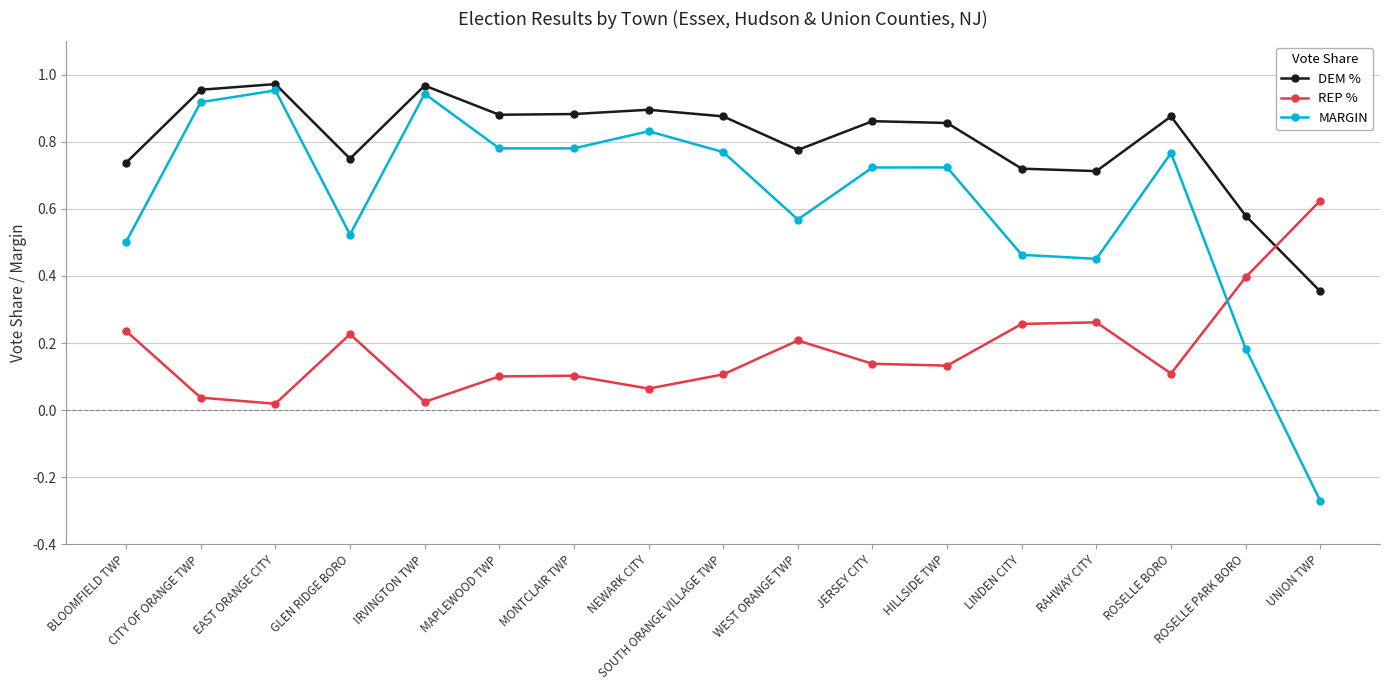

List the series in order of their overall mean, highest first.

DEM %, MARGIN, REP %